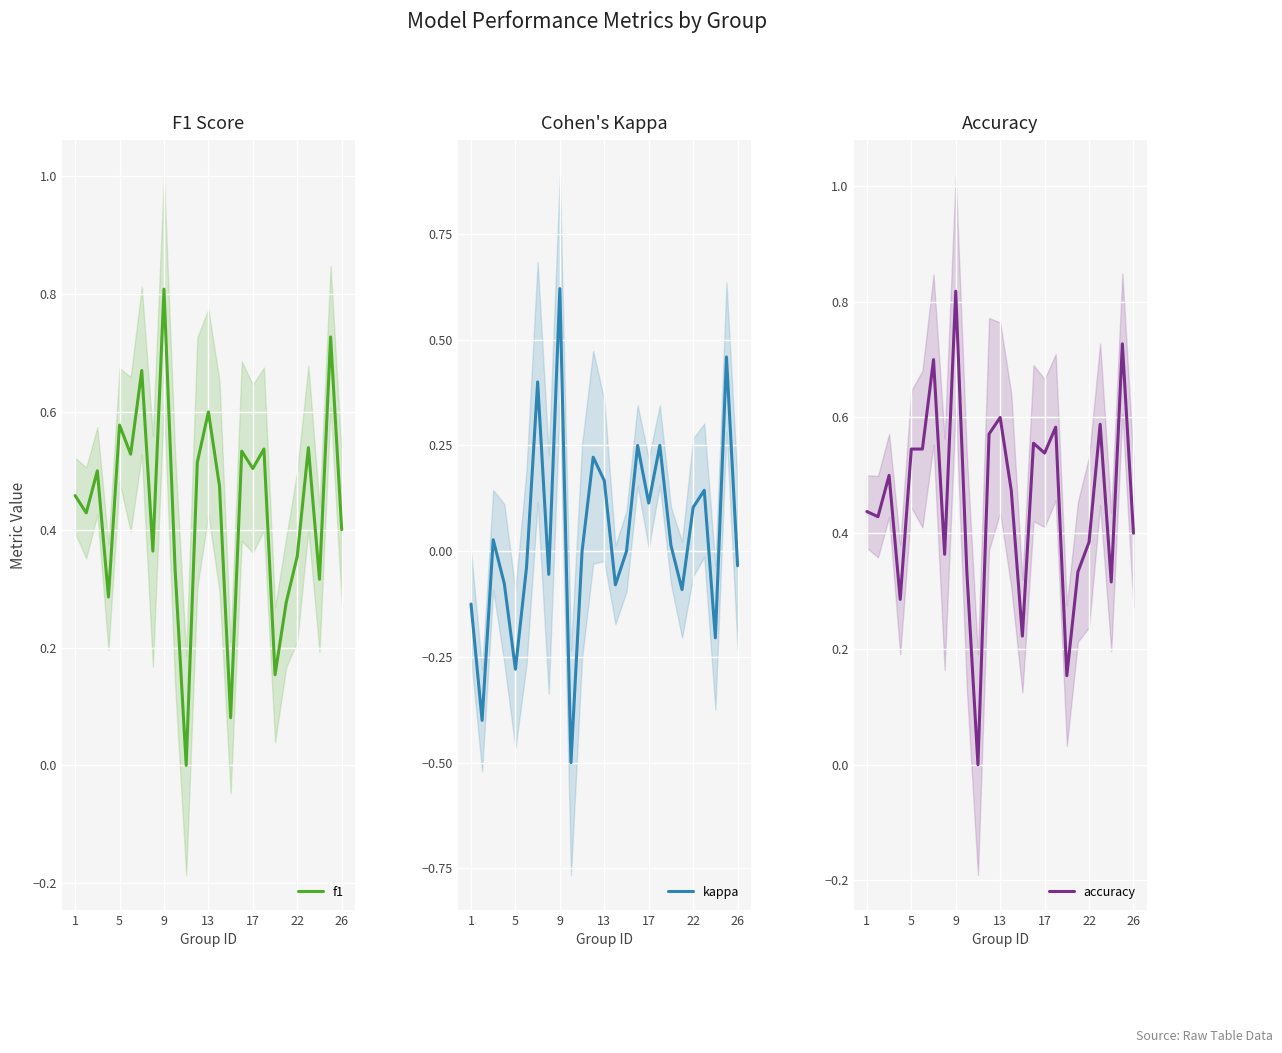

True or false: kappa and f1 cross at least once.

False